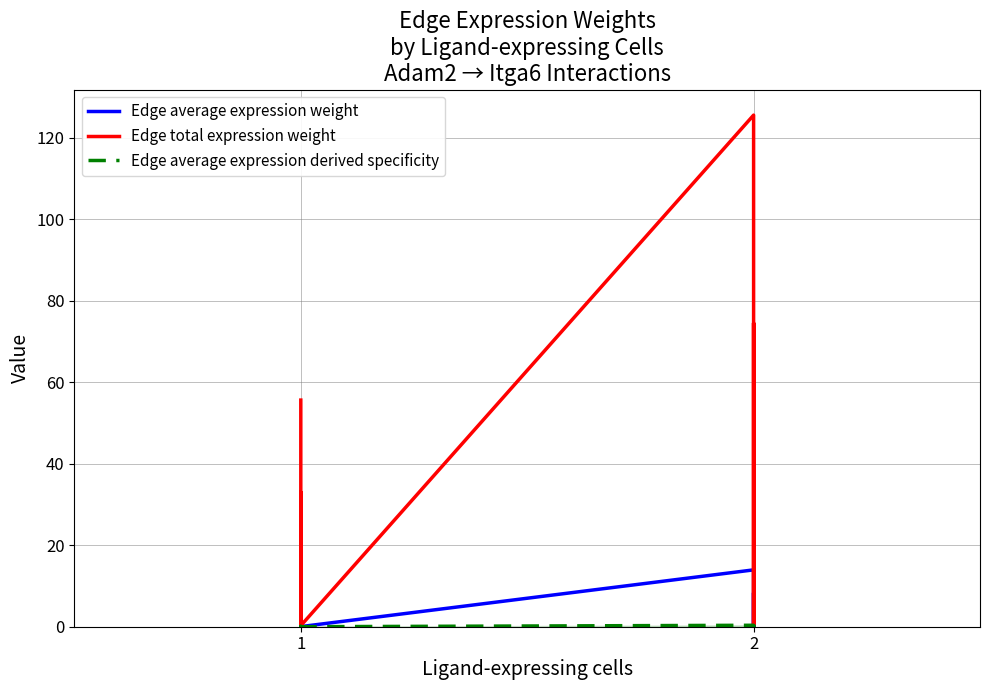

How many values in the Edge average expression weight series are below 3?

5